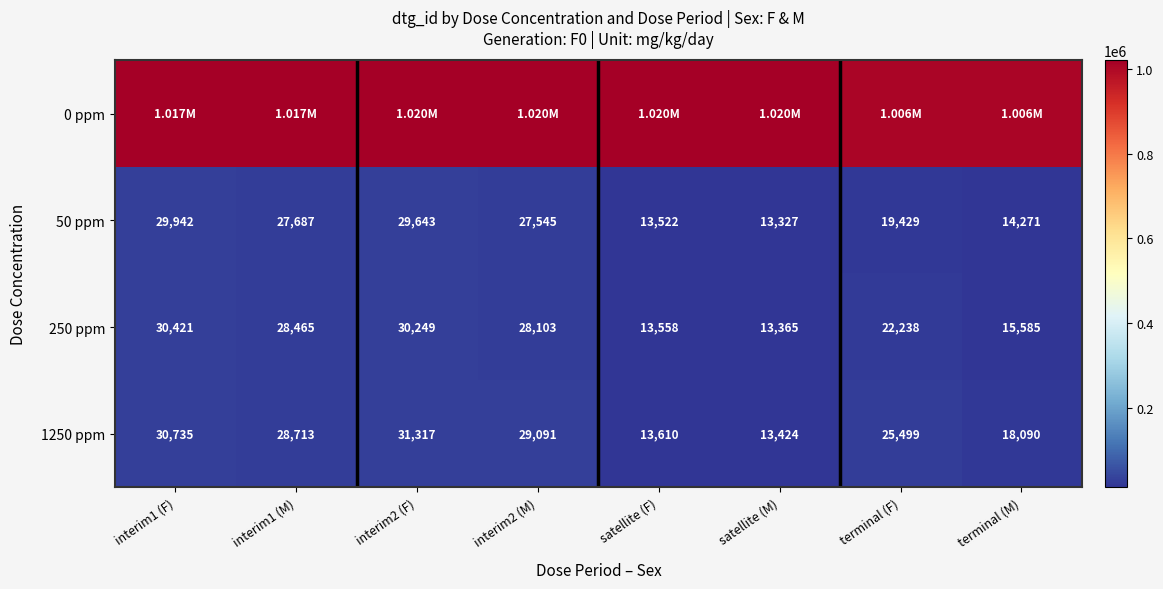

What is the greatest value displayed?

1019851